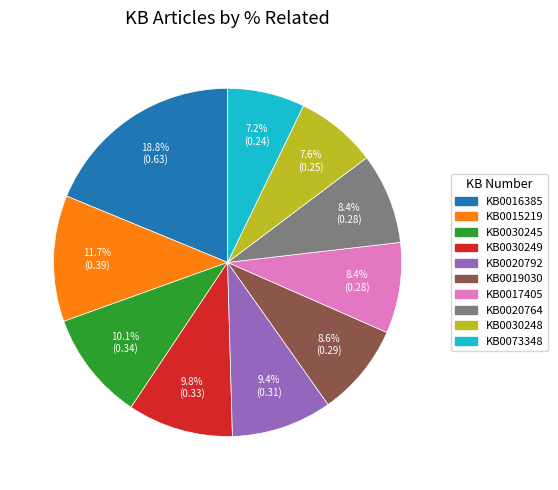

To the nearest percent, what is the difference between the largest and smallest slice percentages?

12%